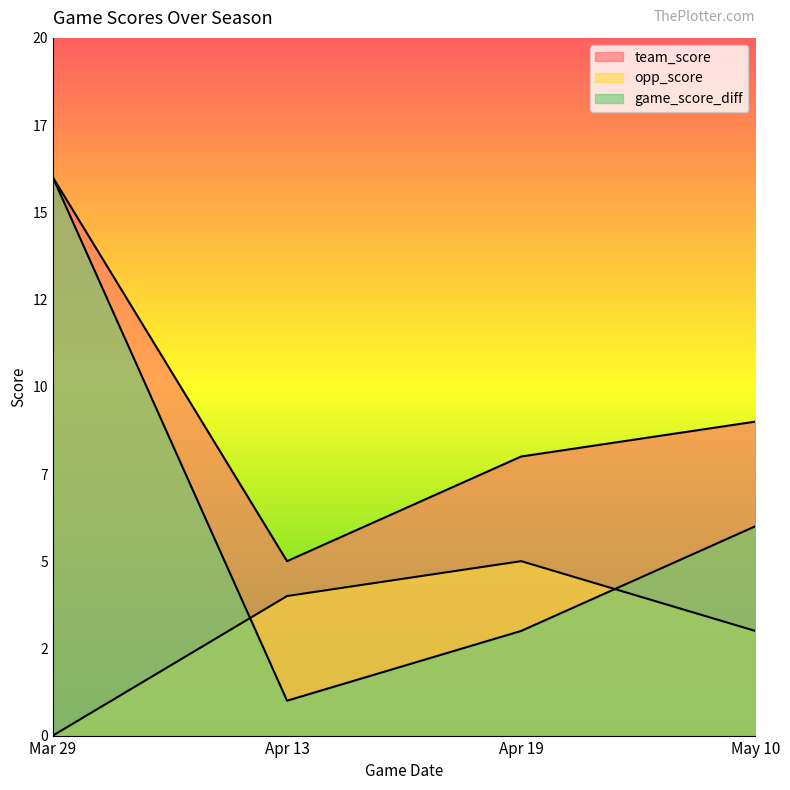

Is the value of game_score_diff at Mar 29 greater than the value of opp_score at May 10?

Yes